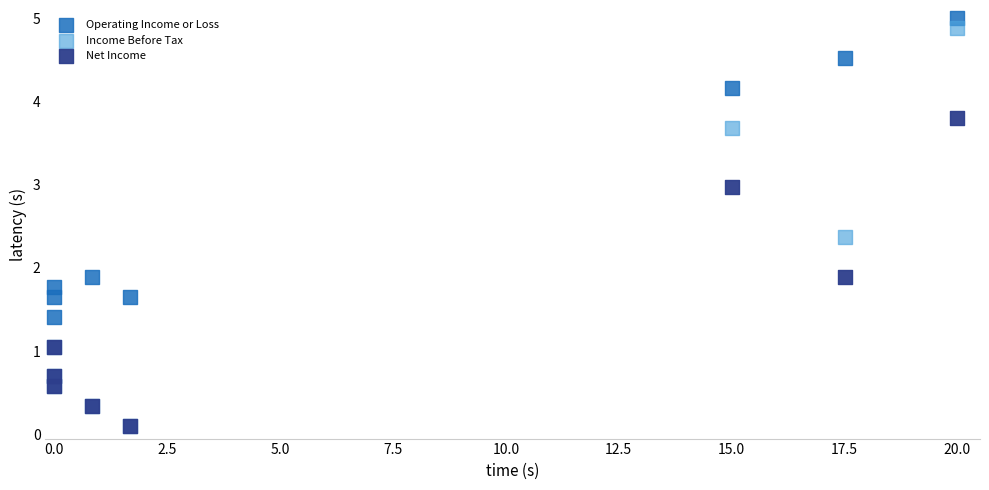

What are all the series names shown in the legend?

Operating Income or Loss, Income Before Tax, Net Income